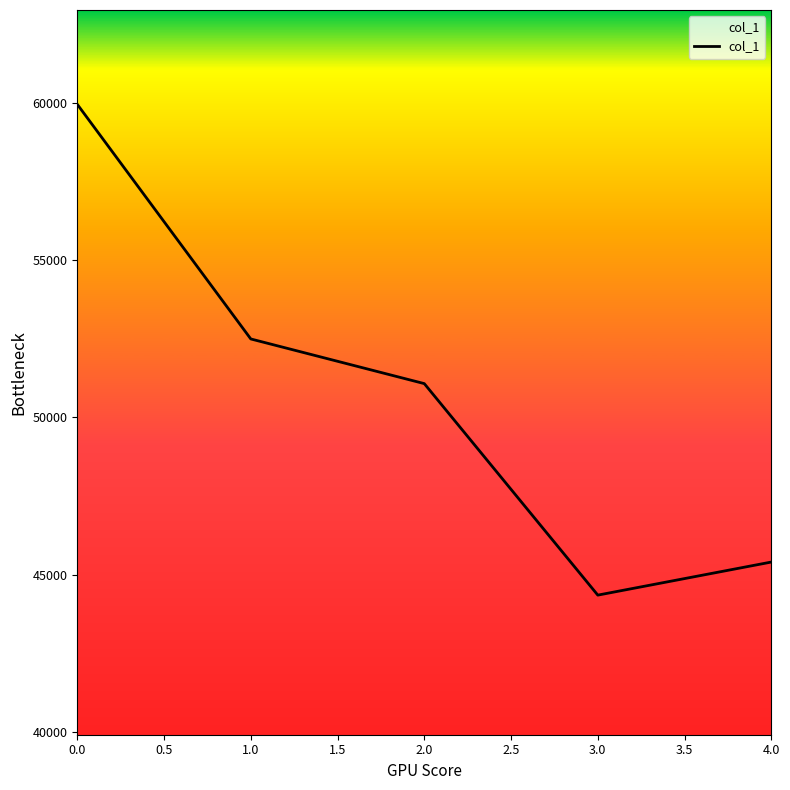

List the labels in order of value, largest first.

0.0, 1.0, 2.0, 4.0, 3.0